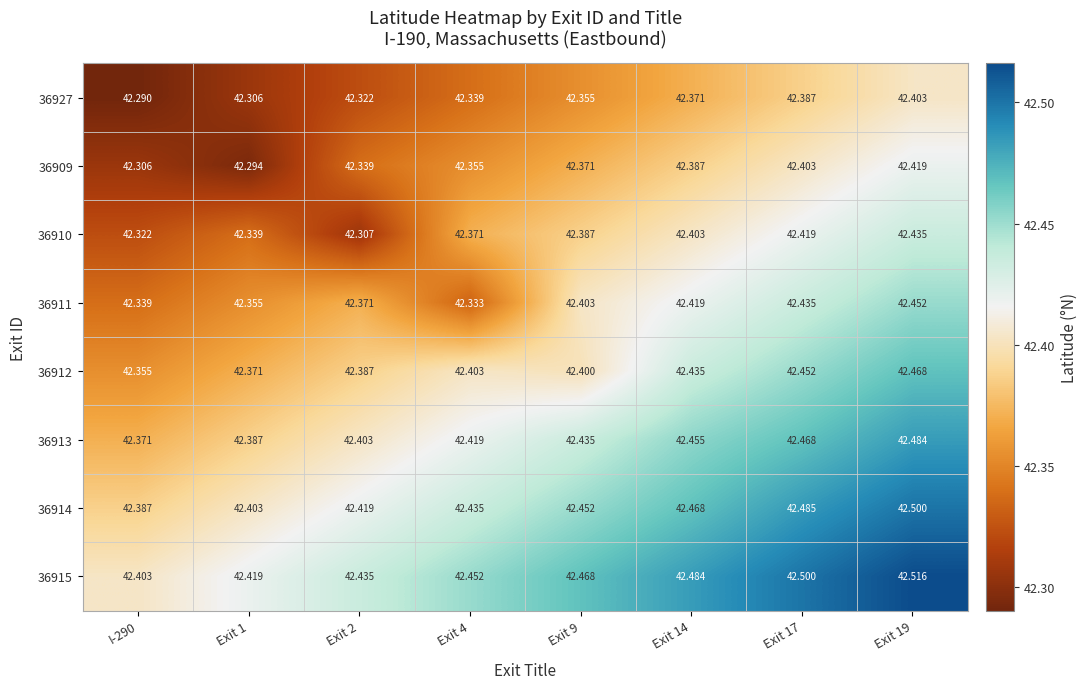

What is the minimum value shown in the chart?

42.3